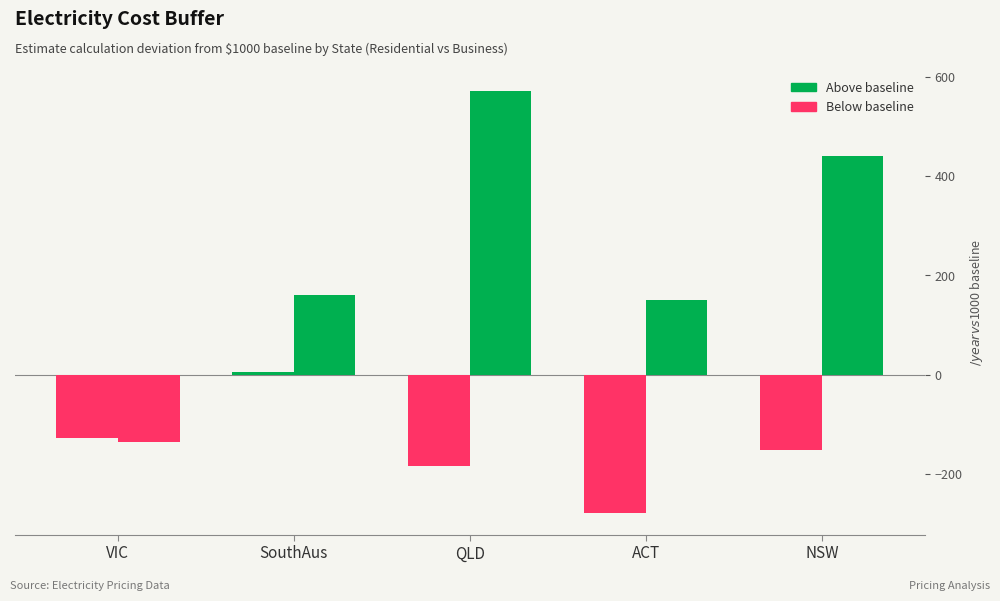

What is the label of the 1st bar from the left?

VIC